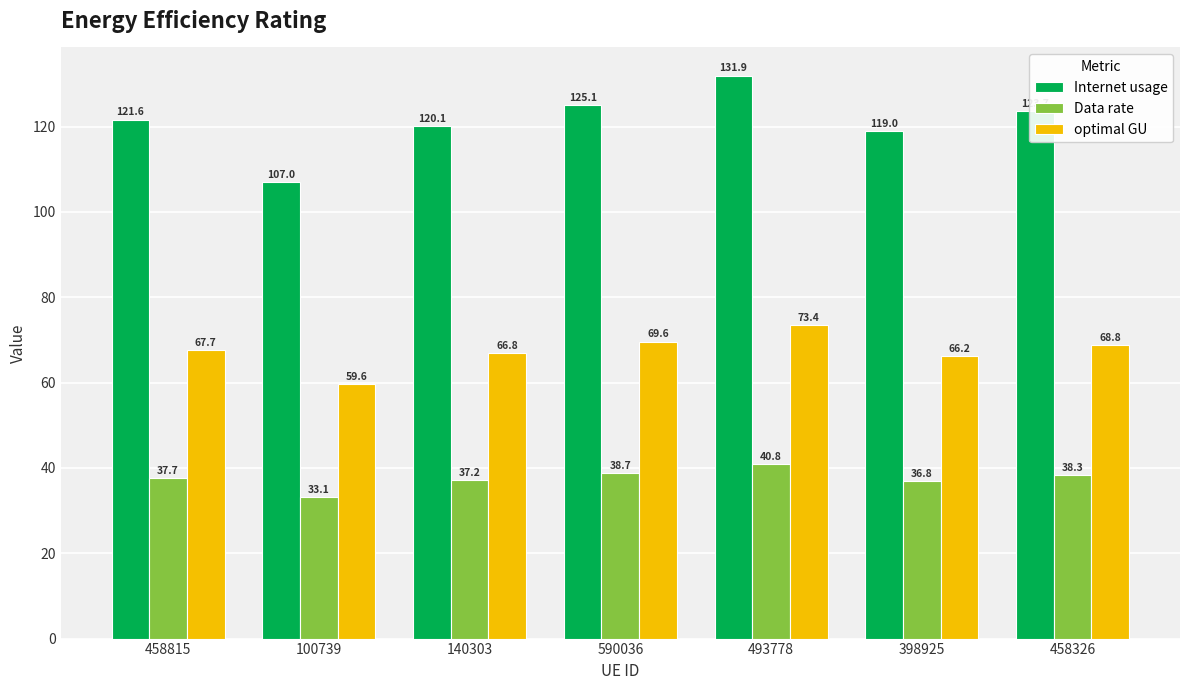

What is the difference between the highest and lowest values at 100739?

73.9